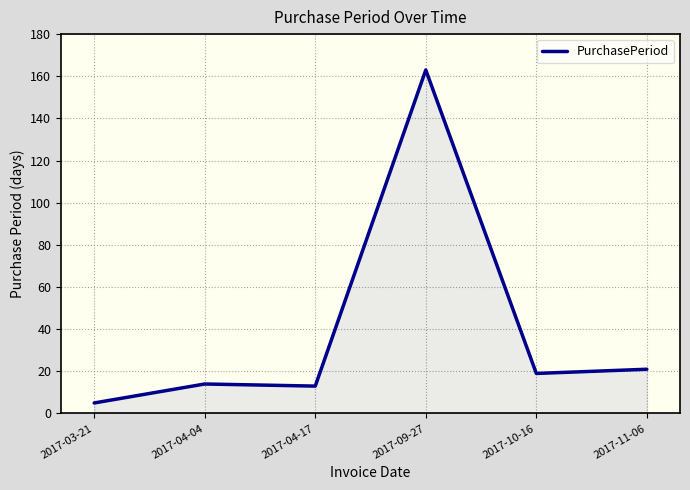

What is the minimum value shown in the chart?

5